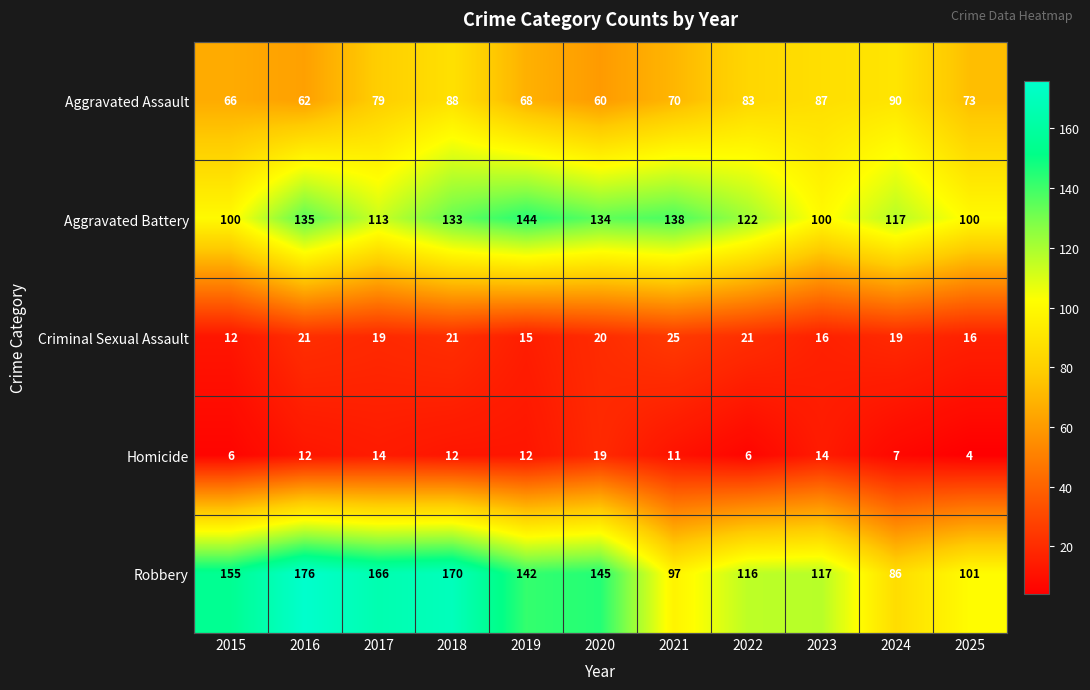

The Homicide series shows 23 at 2023. True or false?

False